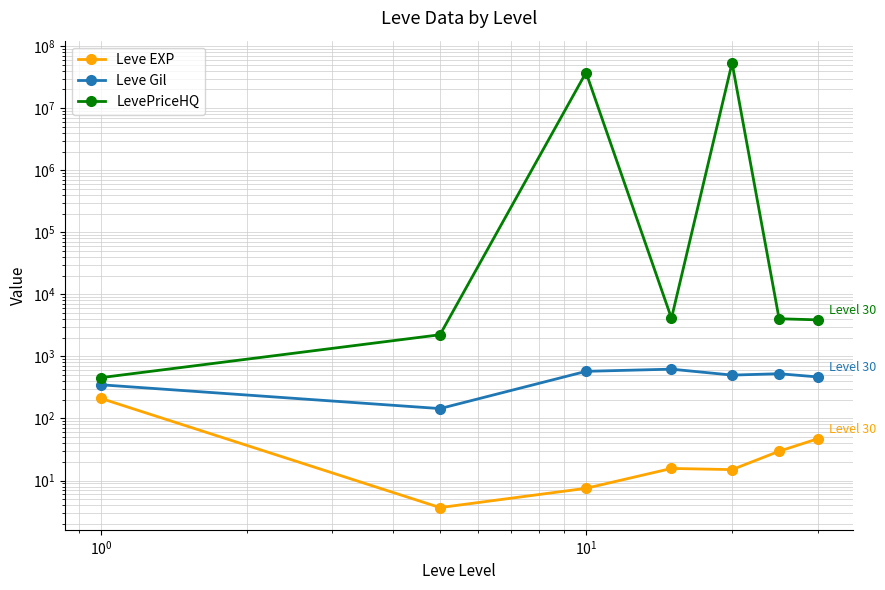

The value of LevePriceHQ at 6 is 5791.7. True or false?

False